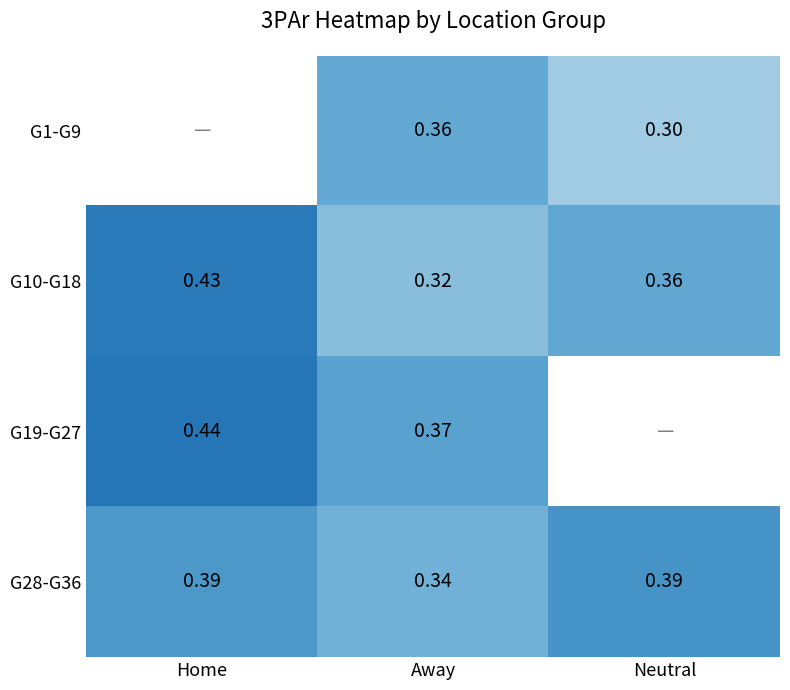

Which has a higher value, Neutral or Home?

Home